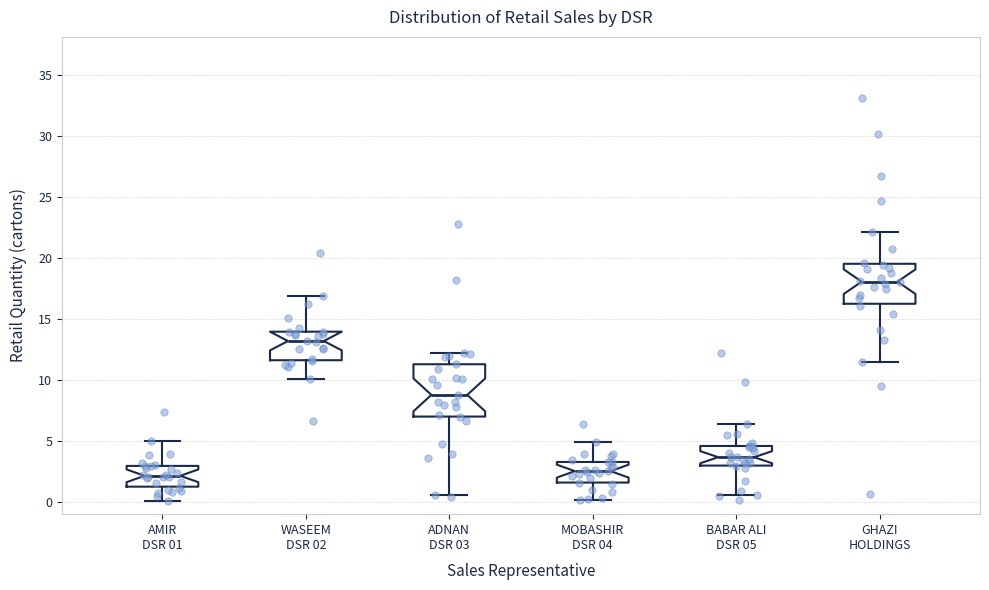

Reading left to right, transcribe this box plot: for each box, give where its median line is, the range the box spans, and where its two whiskers end, as read against the y-axis. The values are not printed on the chart, so give them approximately, as read against the axis.

AMIR DSR 01: median 2.0, box 1.5 to 3.0, whiskers 0.0 to 5.0
WASEEM DSR 02: median 13.0, box 11.5 to 14.0, whiskers 10.0 to 17.0
ADNAN DSR 03: median 9.0, box 7.0 to 11.5, whiskers 0.5 to 12.0
MOBASHIR DSR 04: median 2.5, box 1.5 to 3.5, whiskers 0.0 to 5.0
BABAR ALI DSR 05: median 3.5, box 3.0 to 4.5, whiskers 0.5 to 6.5
GHAZI HOLDINGS: median 18.0, box 16.5 to 19.5, whiskers 11.5 to 22.0